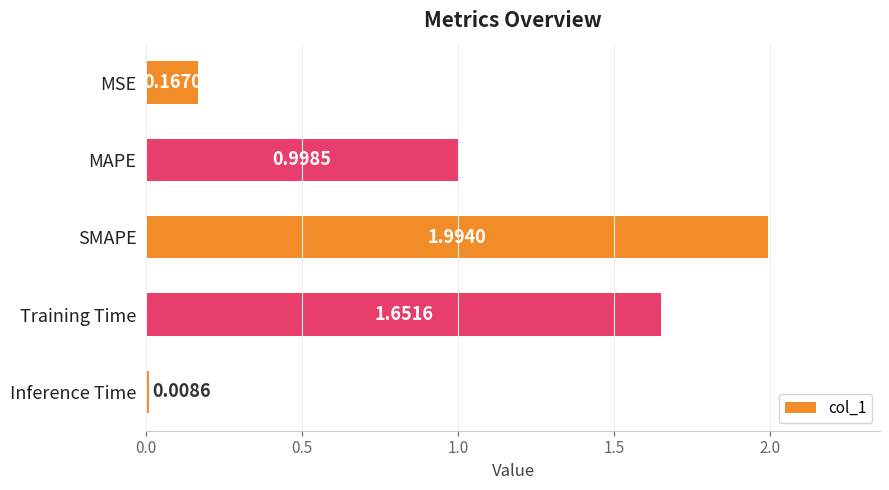

At which category does the chart reach its peak across all series?

SMAPE